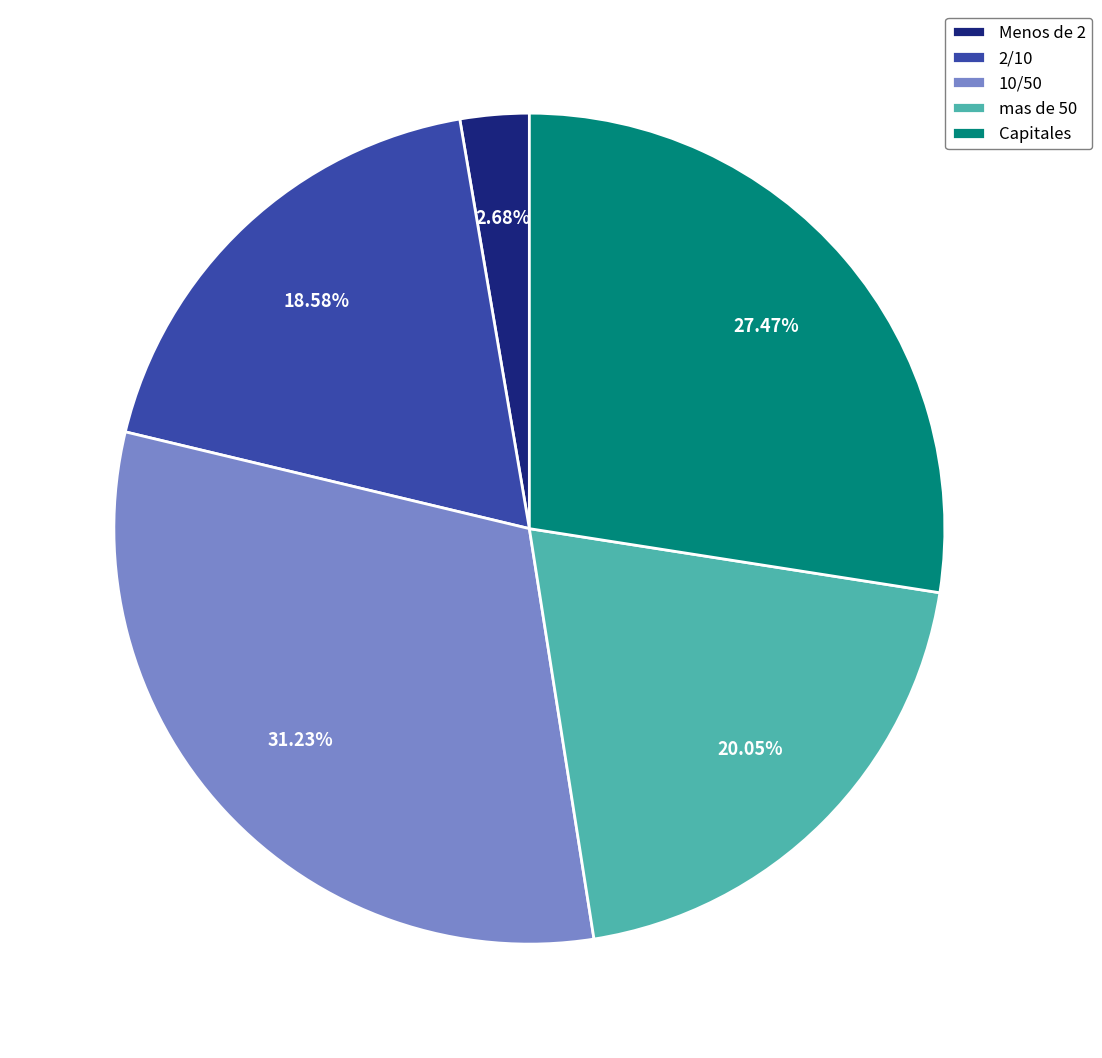

Count the number of slices in the pie.

5